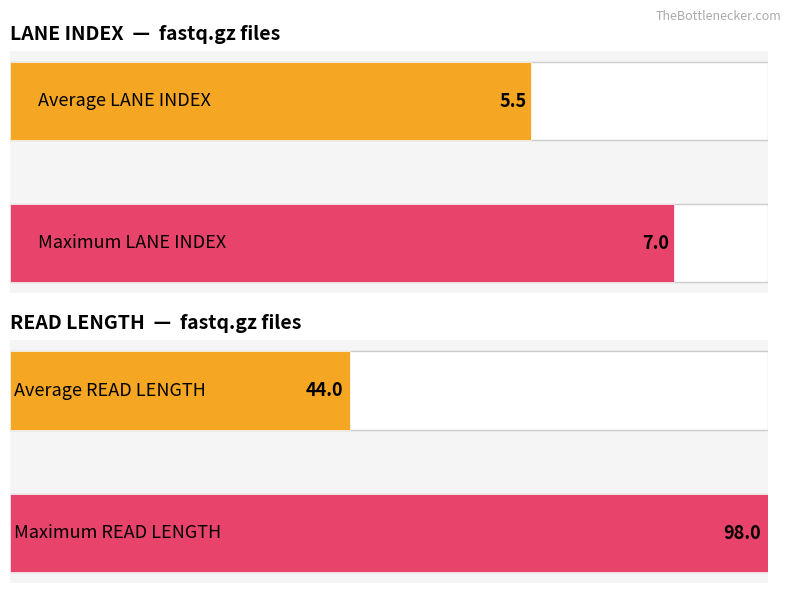

Rank the series by their average value, from highest to lowest.

READ LENGTH, LANE INDEX